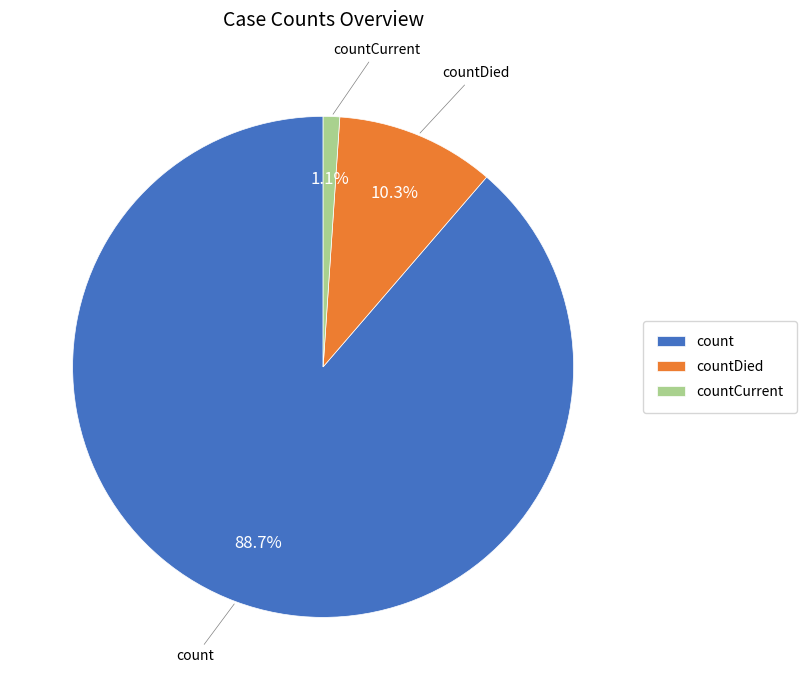

Rank the categories by value from highest to lowest.

count, countDied, countCurrent